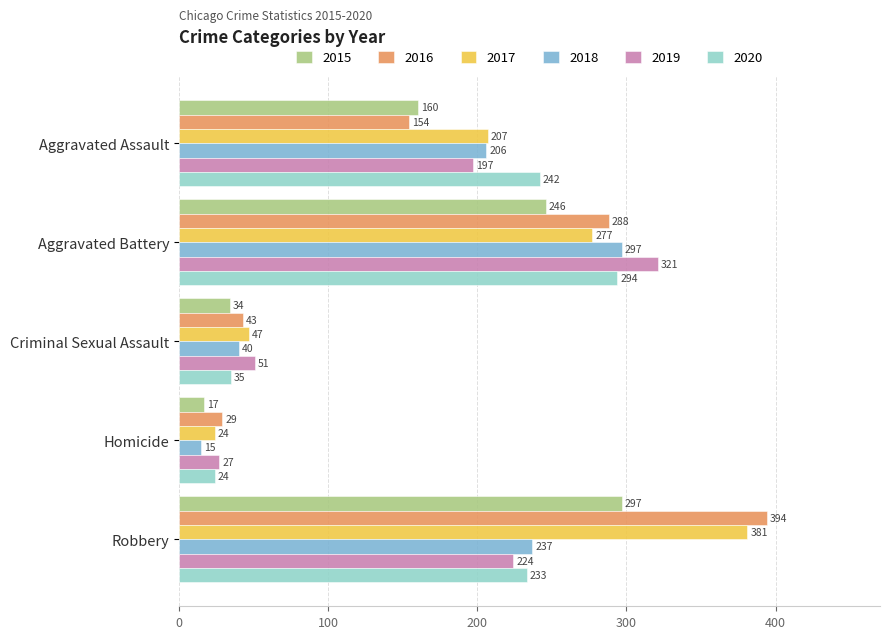

Is the value of 2017 at Aggravated Assault greater than the value of 2015 at Robbery?

No